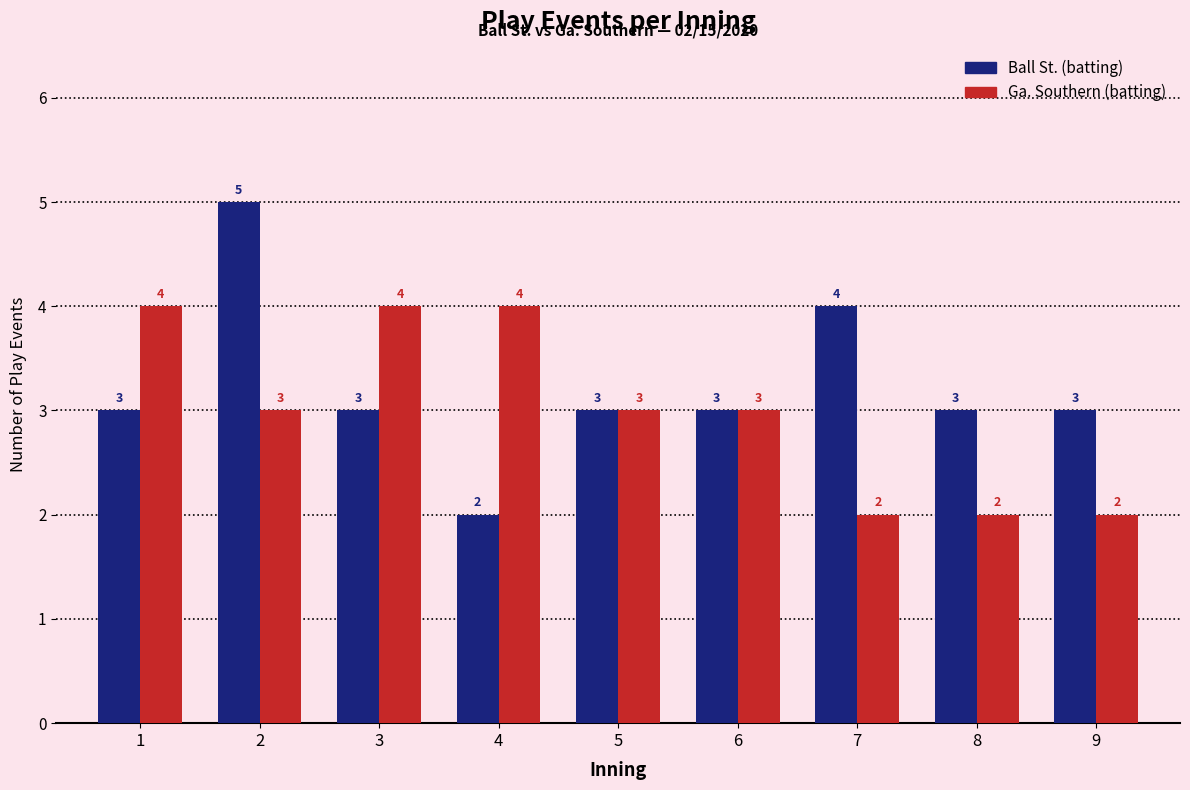

How many Ga. Southern (batting) values are between 2 and 4?

9